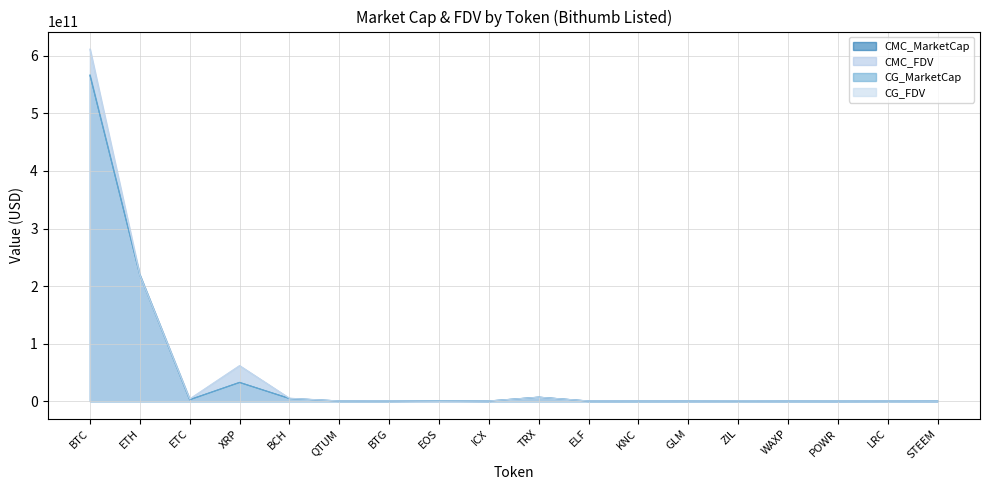

Is it true that CG_FDV equals 419580872.0 at ZIL?

True